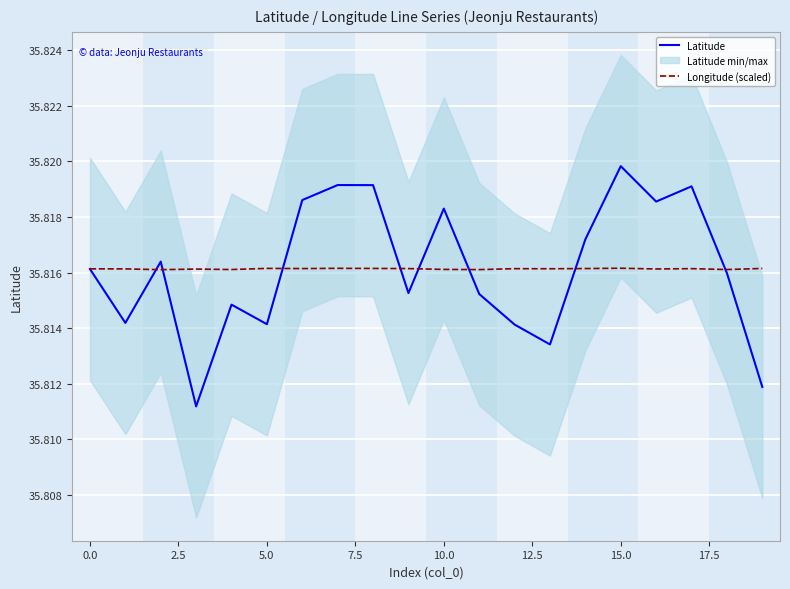

Read the Longitude (scaled) value at 11.

35.8